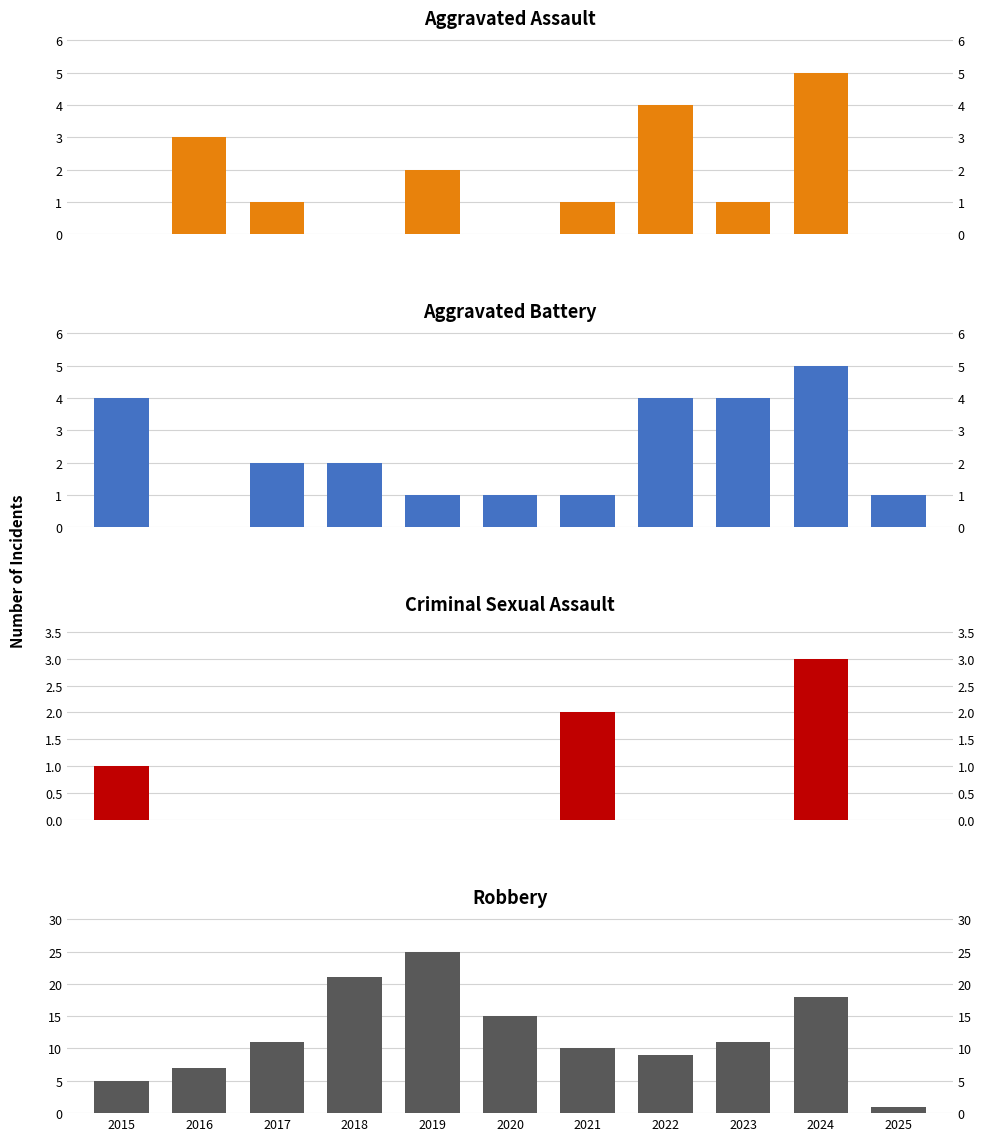

Which series has the widest spread of values?

Robbery